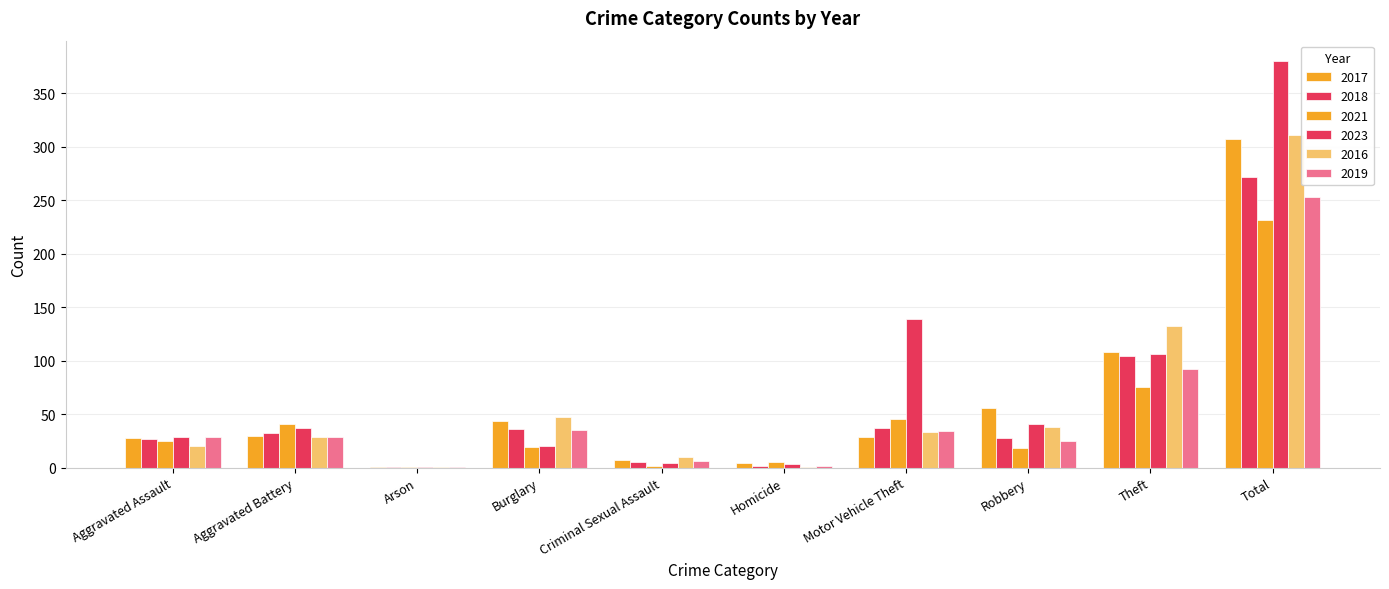

Are the bars horizontal?

No